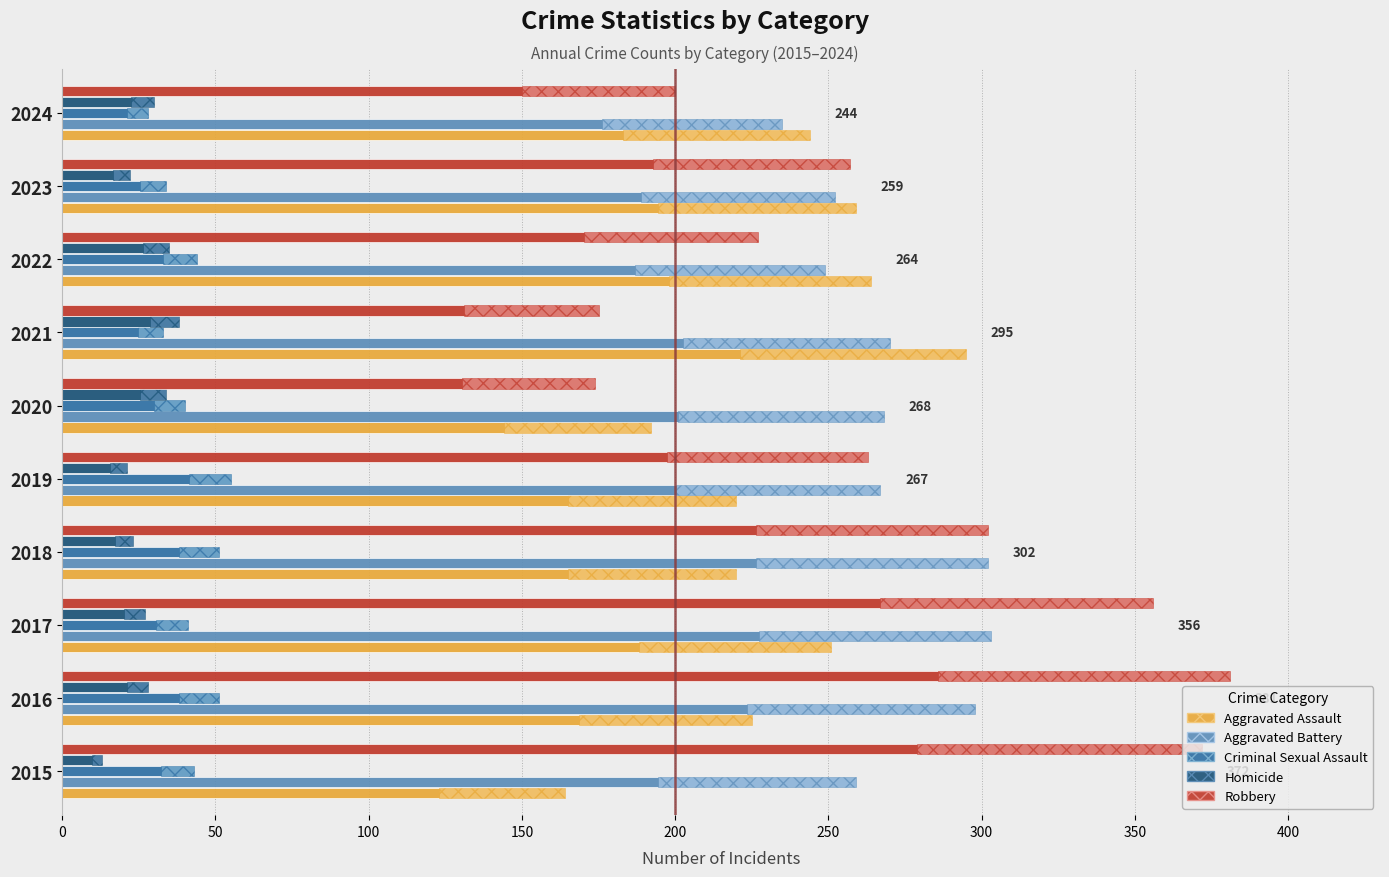

Between 2018 and 2023, which series saw the biggest shift?

Aggravated Battery